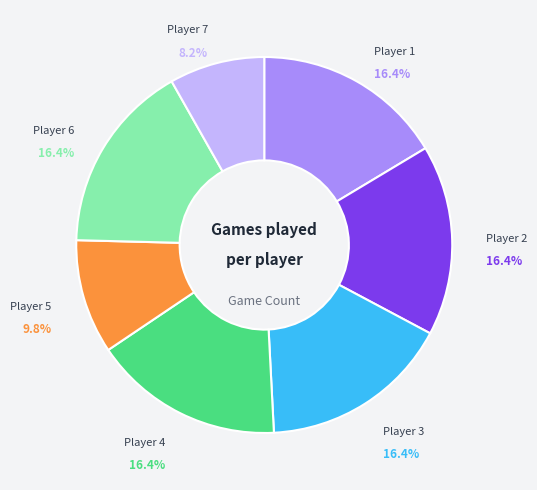

What percentage is NOT represented by Player 7?

91.8%